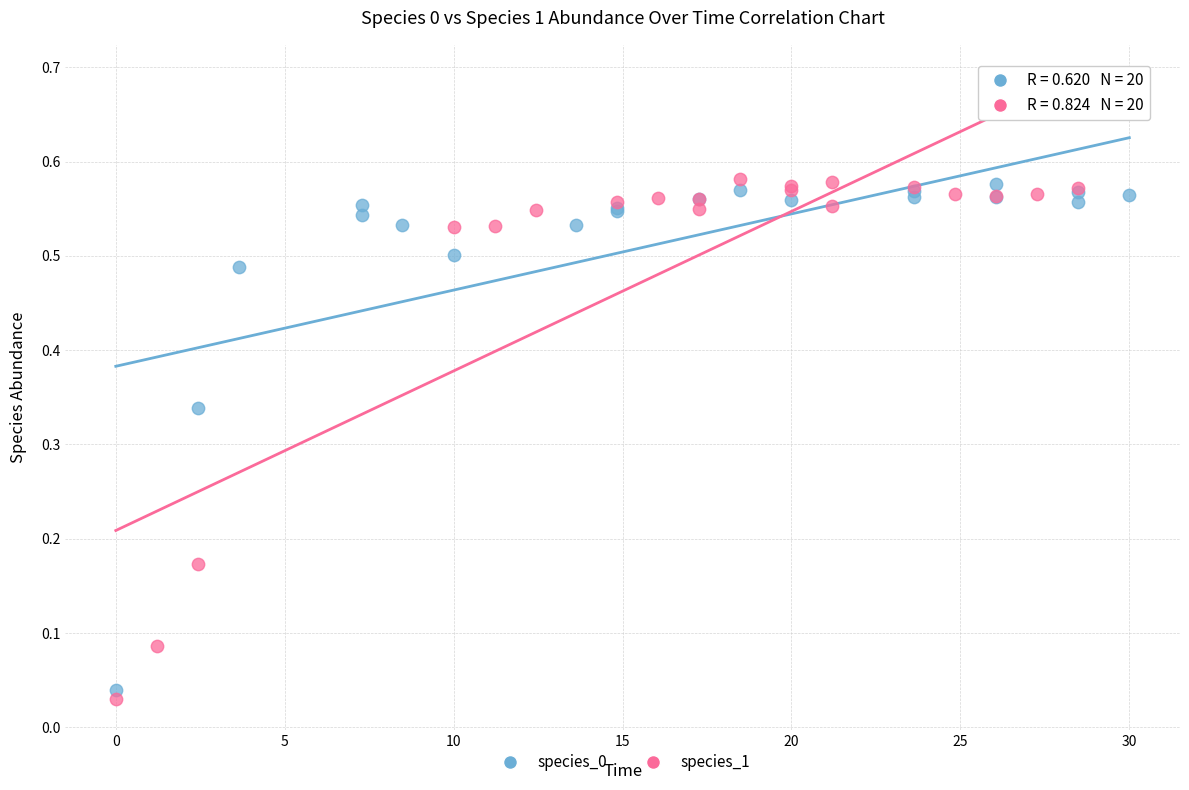

Which series has the widest spread of Y values?

species_1